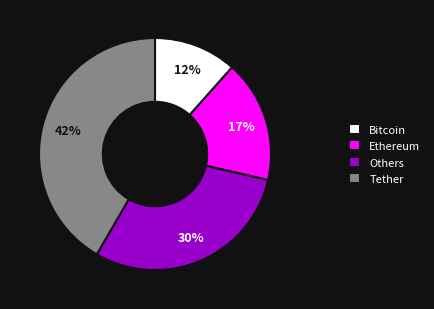

Rank the categories by value from lowest to highest.

Bitcoin, Ethereum, Others, Tether